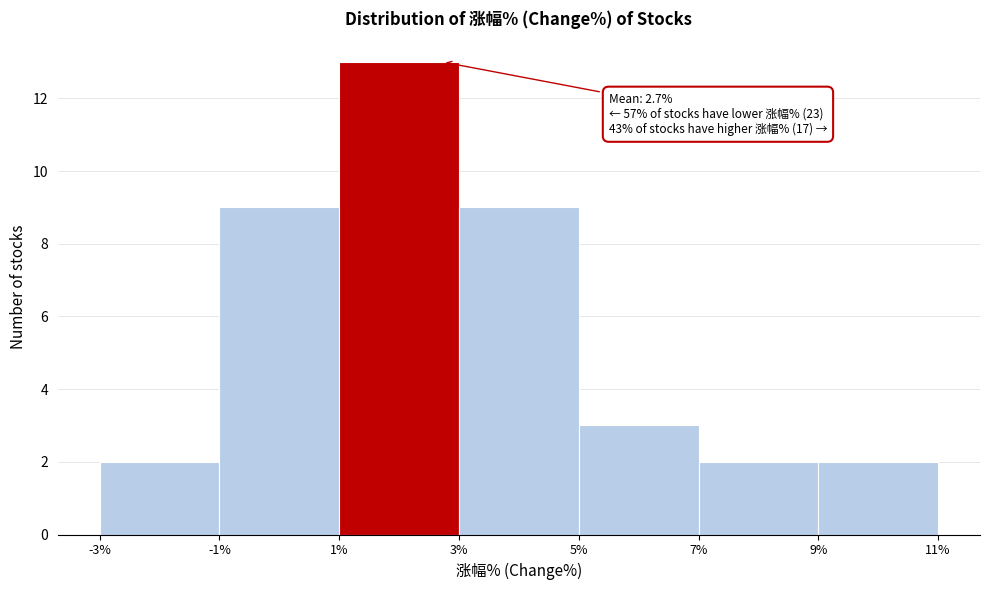

Over which range of the x-axis is the bar tallest?

1% to 3%